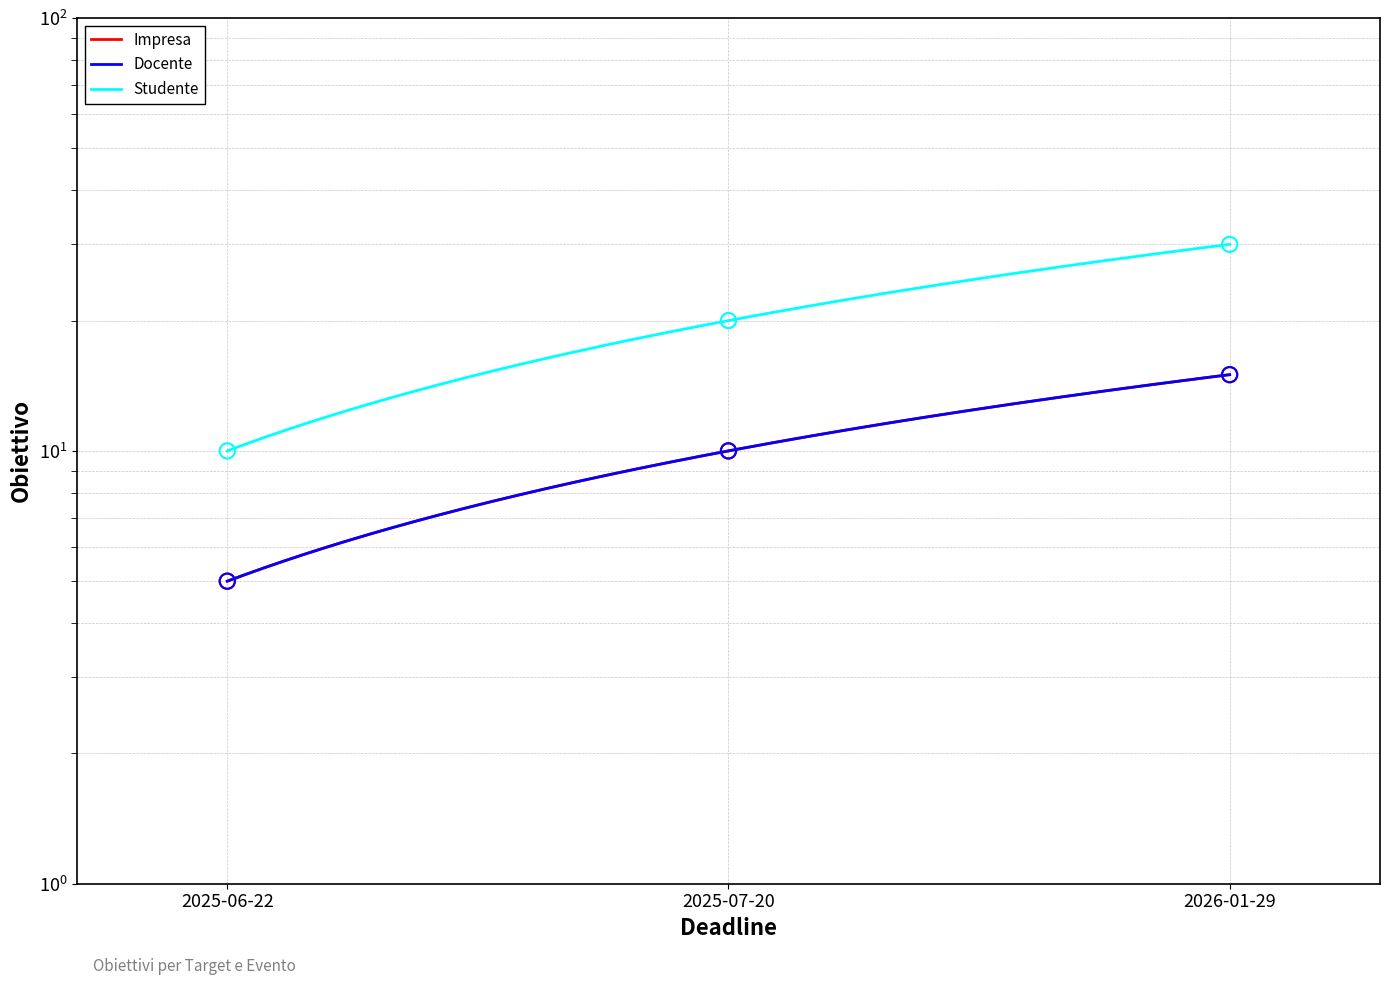

What are all the series names shown in the legend?

Impresa, Docente, Studente